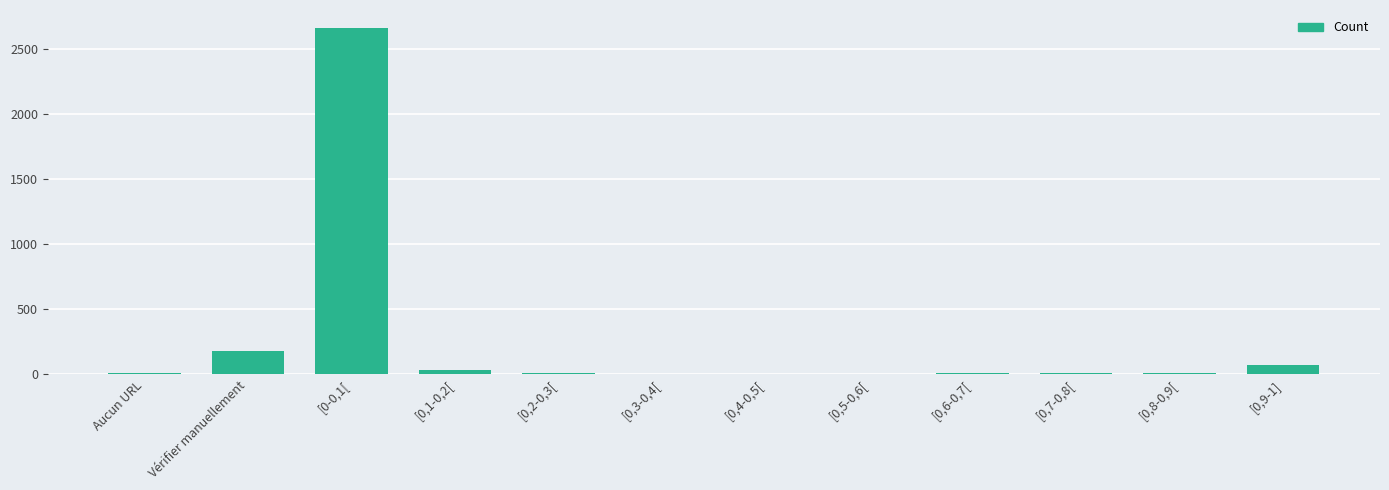

The value at Aucun URL is 7. True or false?

True